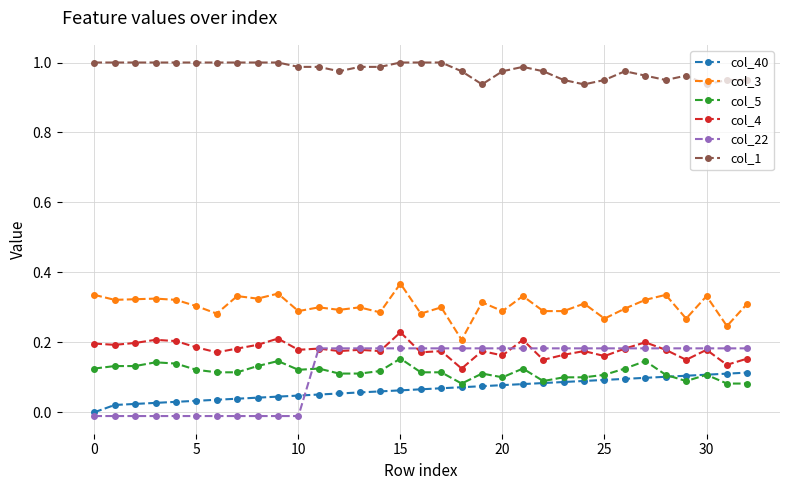

True or false: col_5 has more than 0 points higher than both neighbors.

True